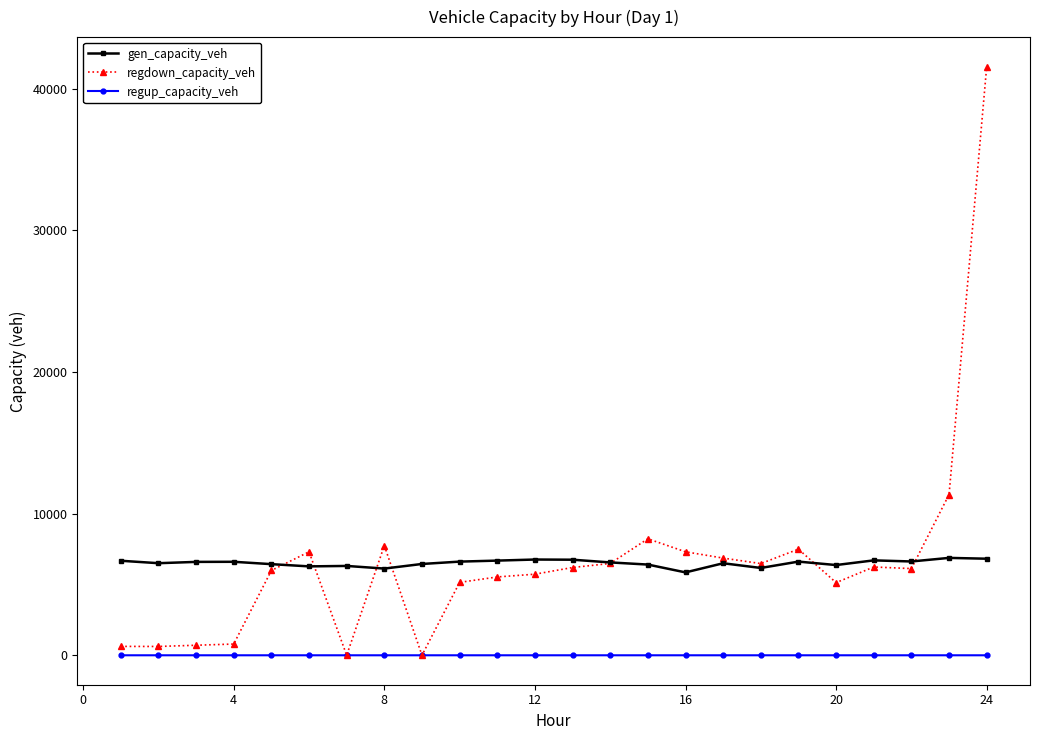

Rank the series by their maximum value, from lowest to highest.

regup_capacity_veh, gen_capacity_veh, regdown_capacity_veh